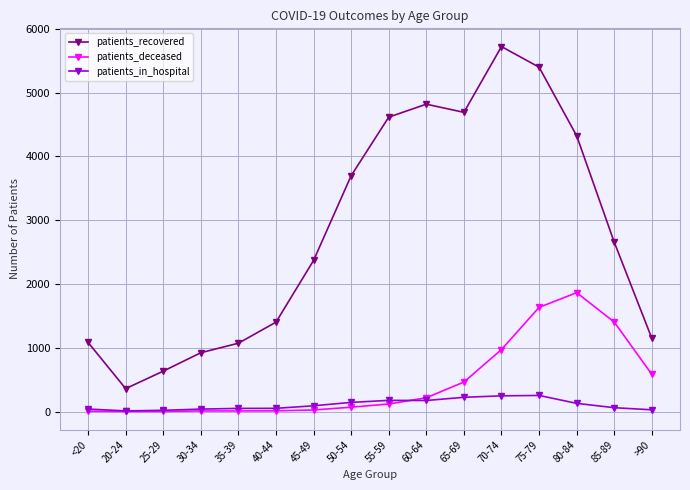

True or false: patients_deceased and patients_recovered intersect in this chart.

False